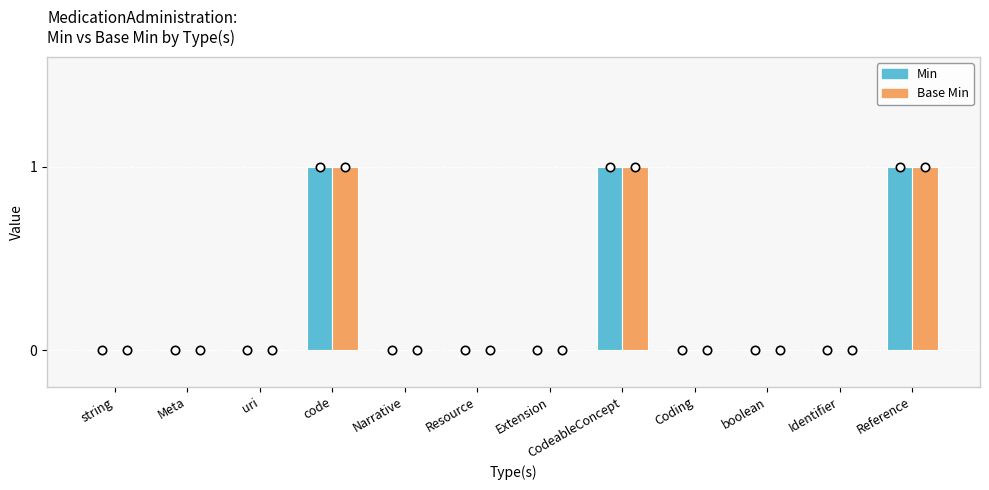

Is it true that Base Min equals 0 at code?

False